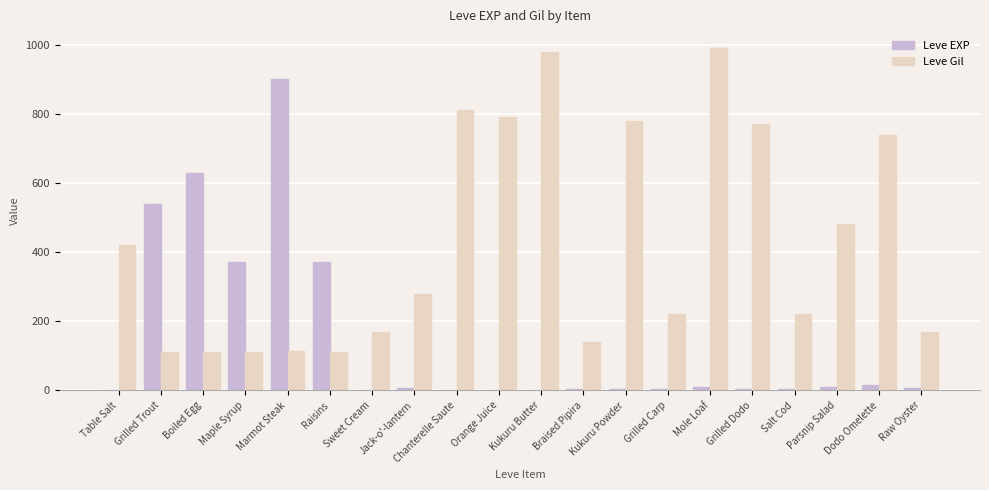

At which label does Leve EXP first exceed 6?

Grilled Trout